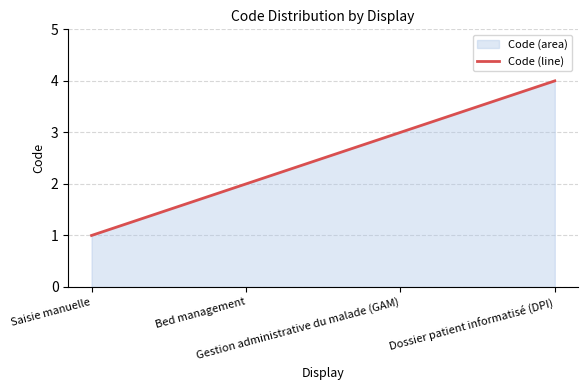

What value does the data have at Dossier patient informatisé (DPI)?

4